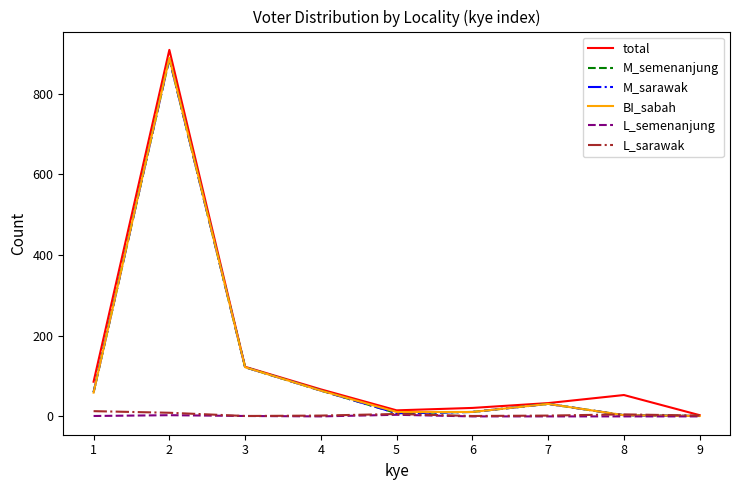

Which has a higher value, 1 or 6?

1